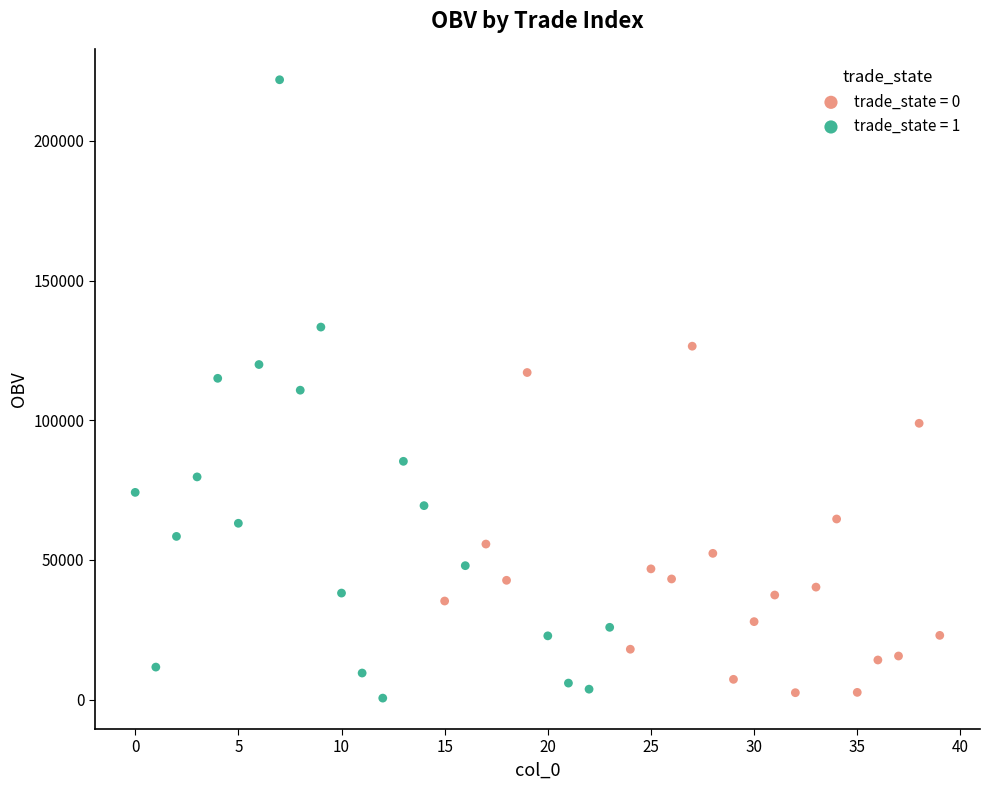

Which series has the widest spread of Y values?

trade_state = 1